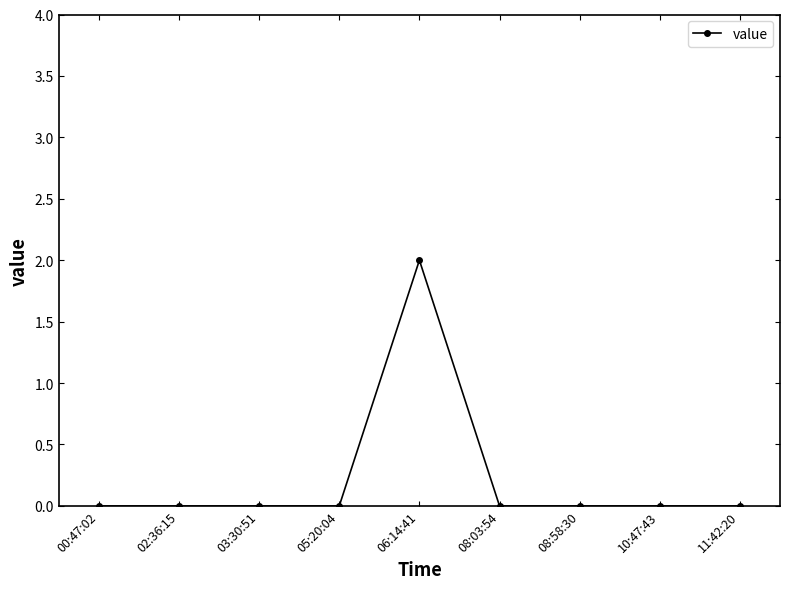

How many lines are shown in the chart?

1